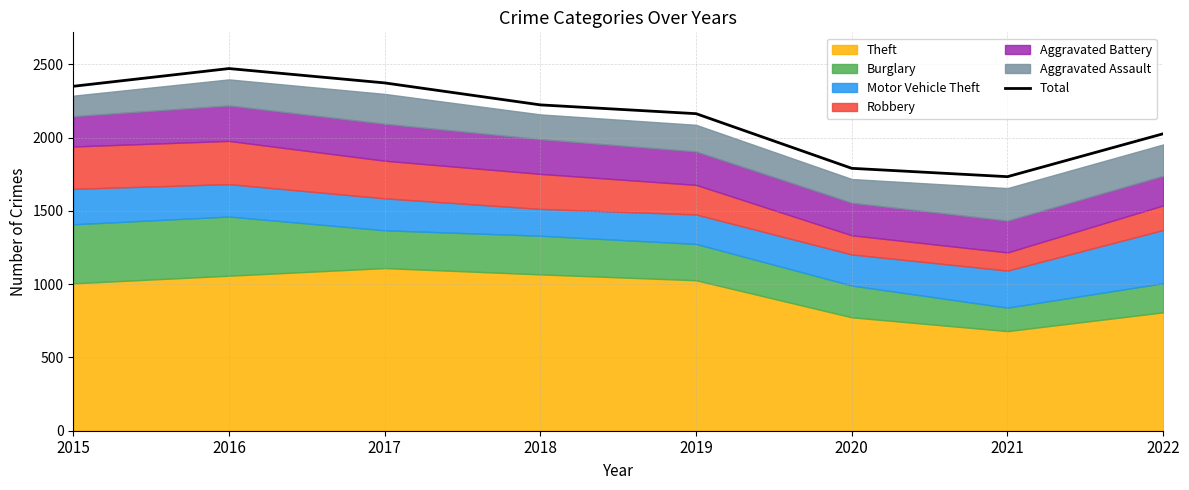

The value at 2018 is 1176. True or false?

False